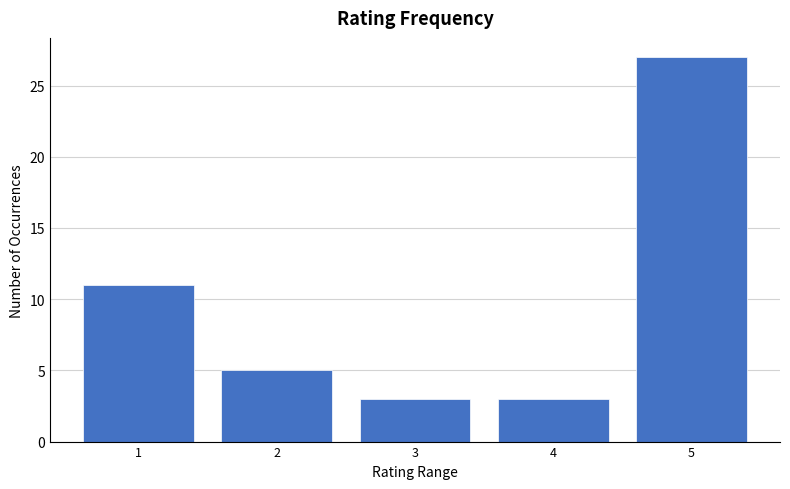

Reading left to right, what are all the values shown in this chart?

1=11	2=5	3=3	4=3	5=27